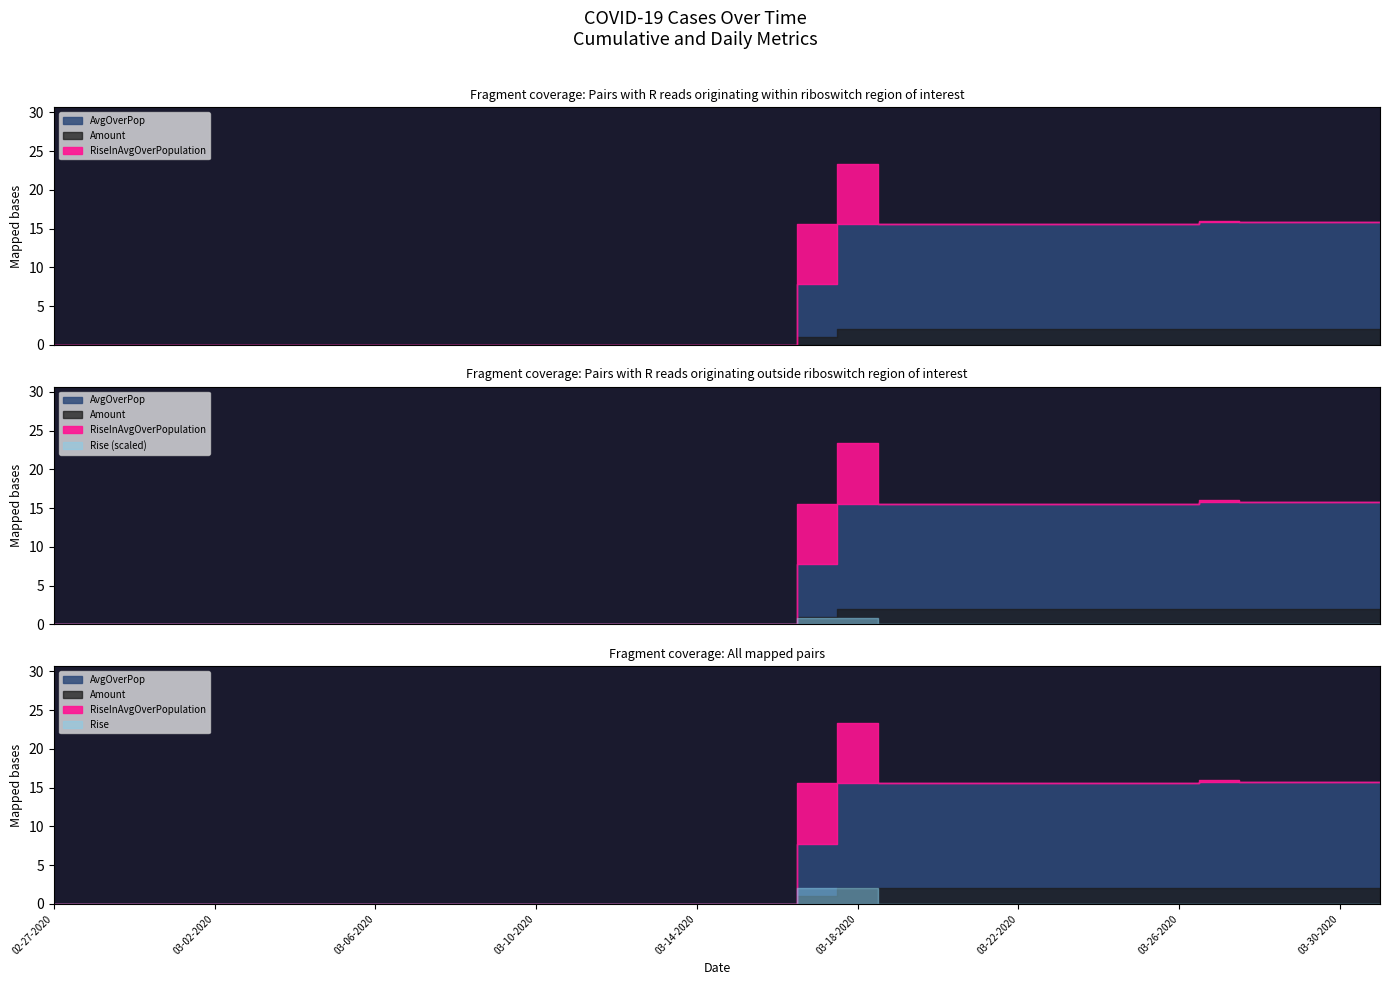

What is the sum of the RiseInAvgOverPopulation values at 02-29-2020 and 03-27-2020?

0.2